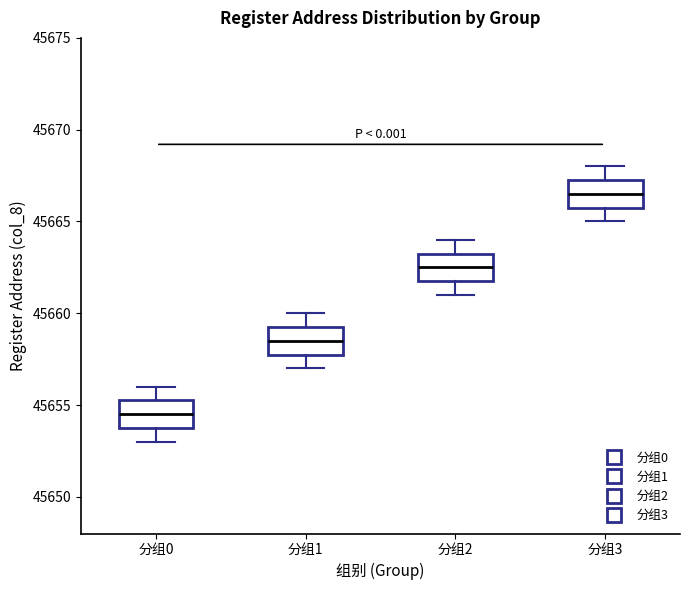

Reading left to right, read every box against the y-axis: the position of its median line, the range the box covers, and the ends of its whiskers. The values are not printed on the chart, so give them approximately, as read against the axis.

分组0: median 45654.5, box 45654.0 to 45655.5, whiskers 45653.0 to 45656.0
分组1: median 45658.5, box 45658.0 to 45659.5, whiskers 45657.0 to 45660.0
分组2: median 45662.5, box 45662.0 to 45663.5, whiskers 45661.0 to 45664.0
分组3: median 45666.5, box 45666.0 to 45667.5, whiskers 45665.0 to 45668.0